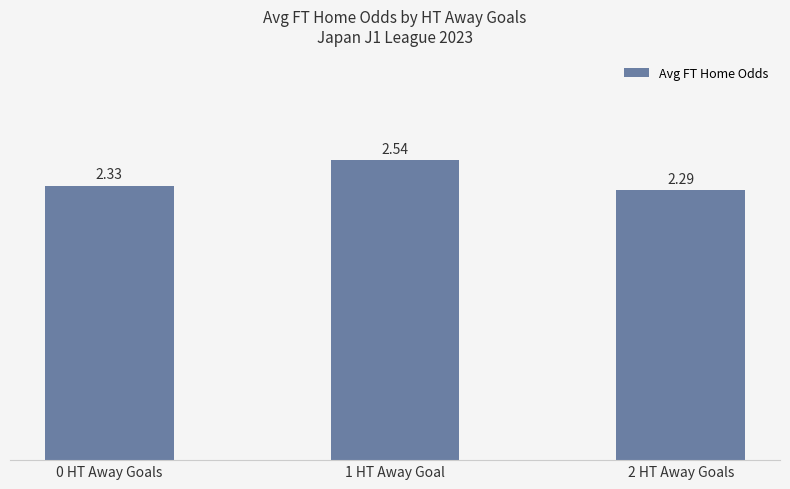

List the labels in order of value, largest first.

1 HT Away Goal, 0 HT Away Goals, 2 HT Away Goals